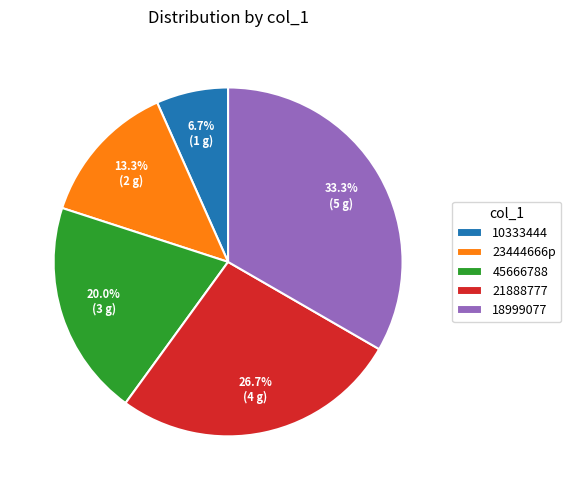

Between 45666788 and 18999077, which is larger?

18999077